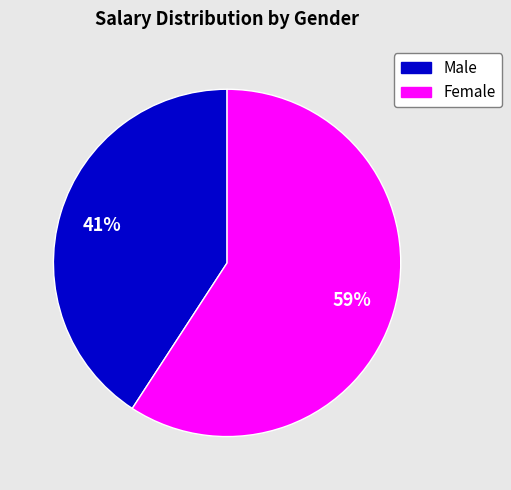

To the nearest percent, what is the average slice percentage?

50%